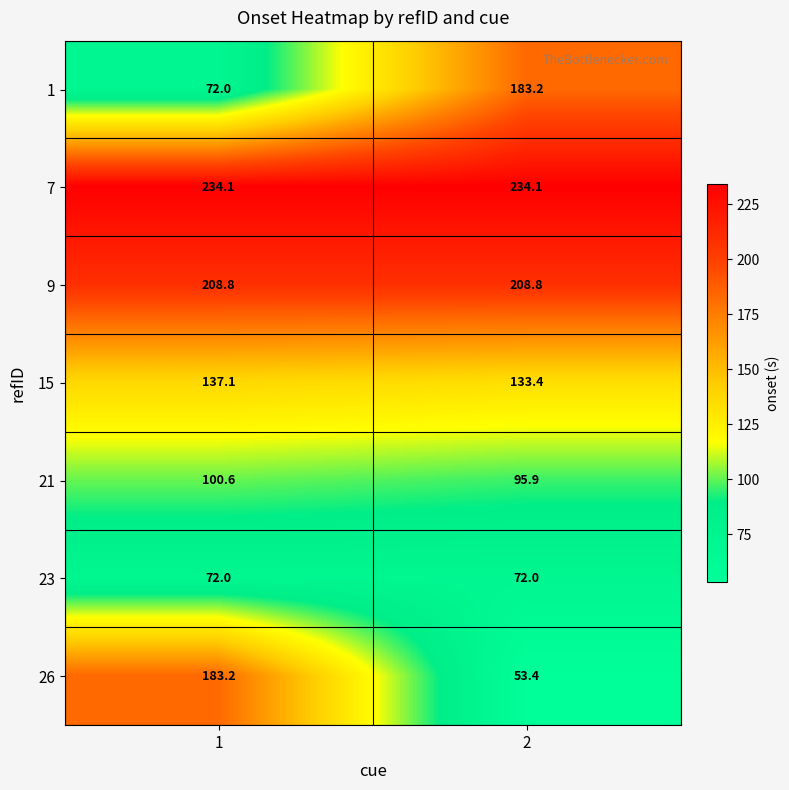

Reading right to left, transcribe all the data shown in this chart.

1: 2=183.2	1=72.0
7: 2=234.1	1=234.1
9: 2=208.8	1=208.8
15: 2=133.4	1=137.1
21: 2=95.9	1=100.6
23: 2=72.0	1=72.0
26: 2=53.4	1=183.2